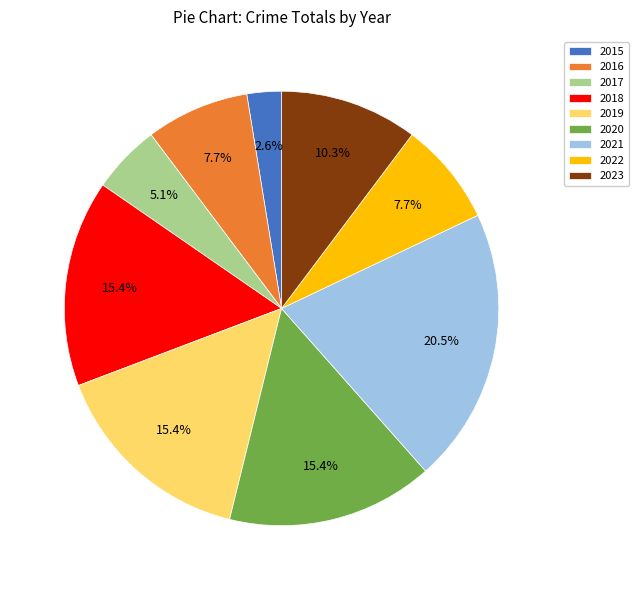

What percentage is the 2020 slice, to the nearest percent?

15%